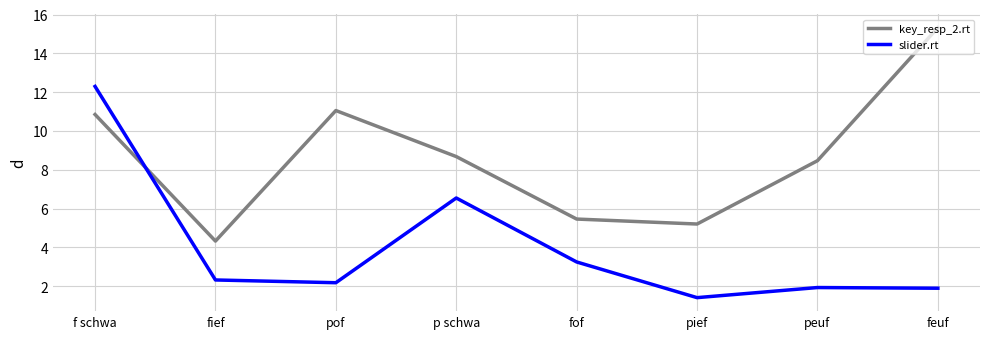

At which label does slider.rt reach its peak?

f schwa